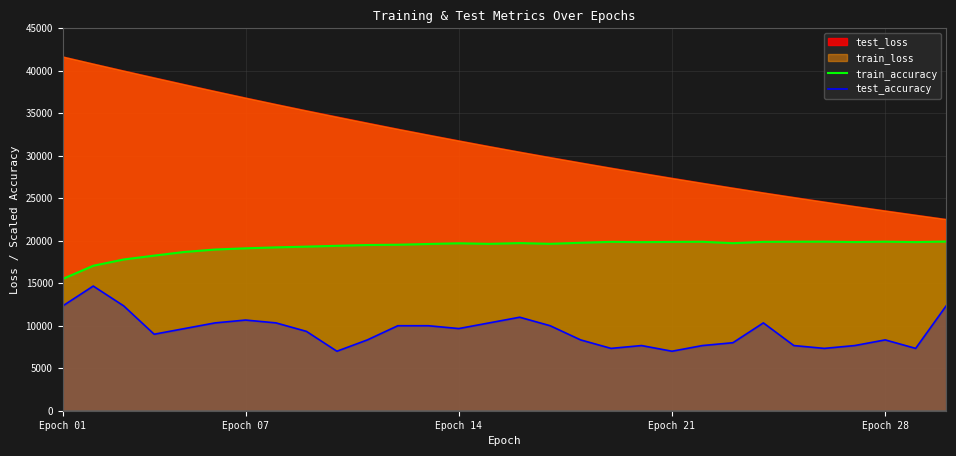

What is the smallest value displayed?

7000.0